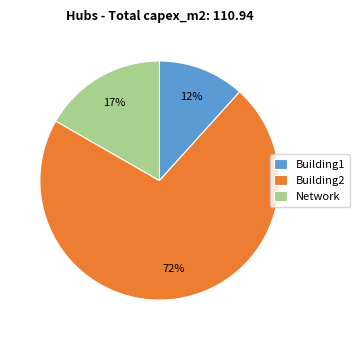

Is the sum of Building1 and Building2 greater than half?

Yes